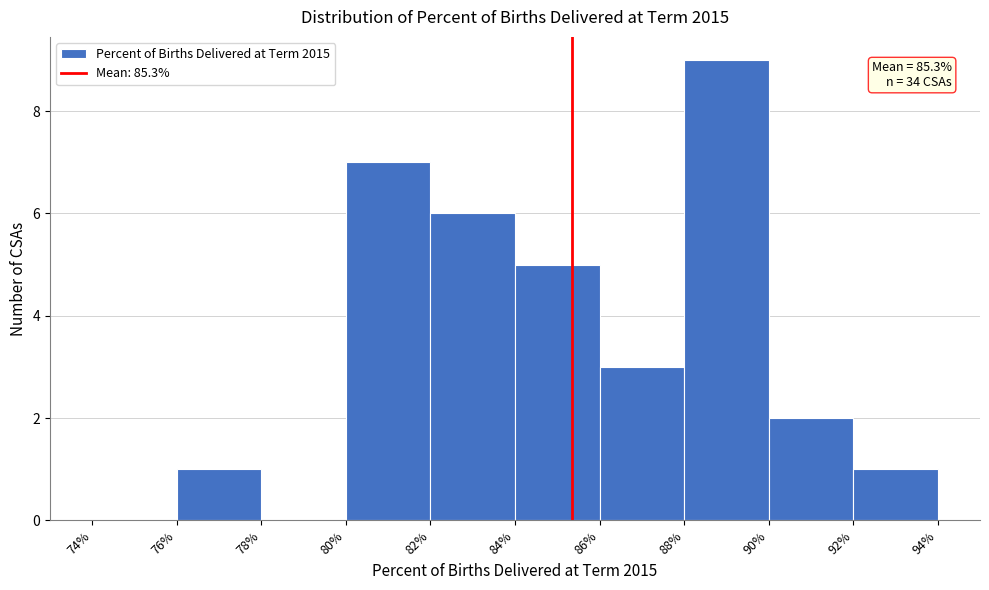

Over which range of the x-axis is the bar tallest?

88% to 90%